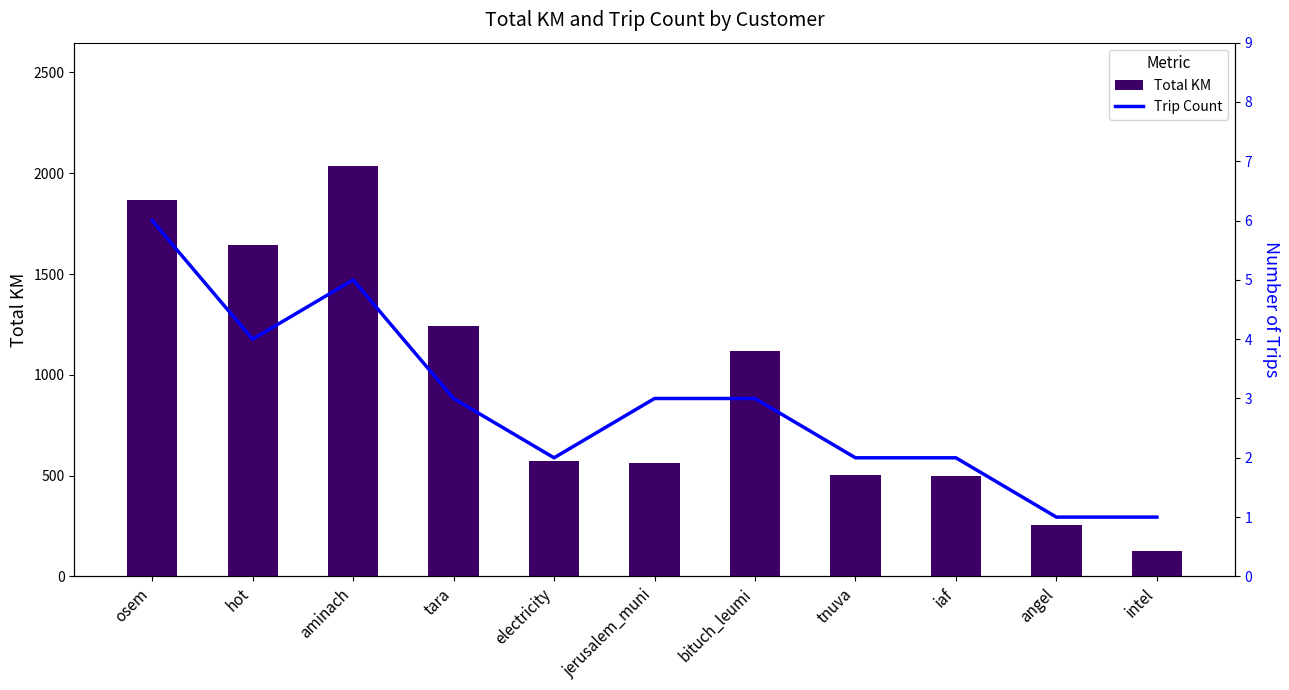

Are the bars grouped side by side (vs. stacked)?

Yes